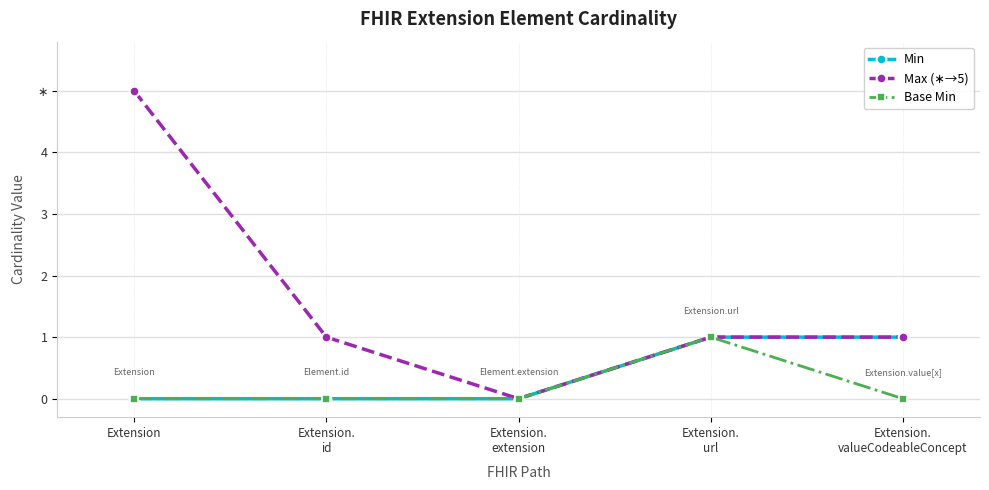

Is this an area chart (filled region under the line)?

No